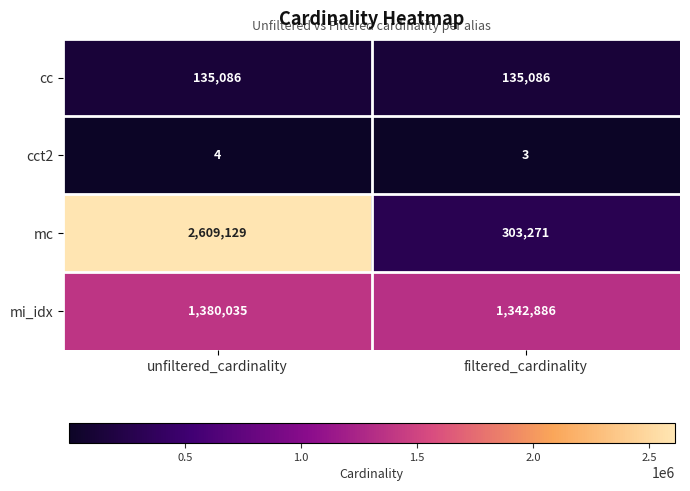

Count the number of data series in this chart.

4